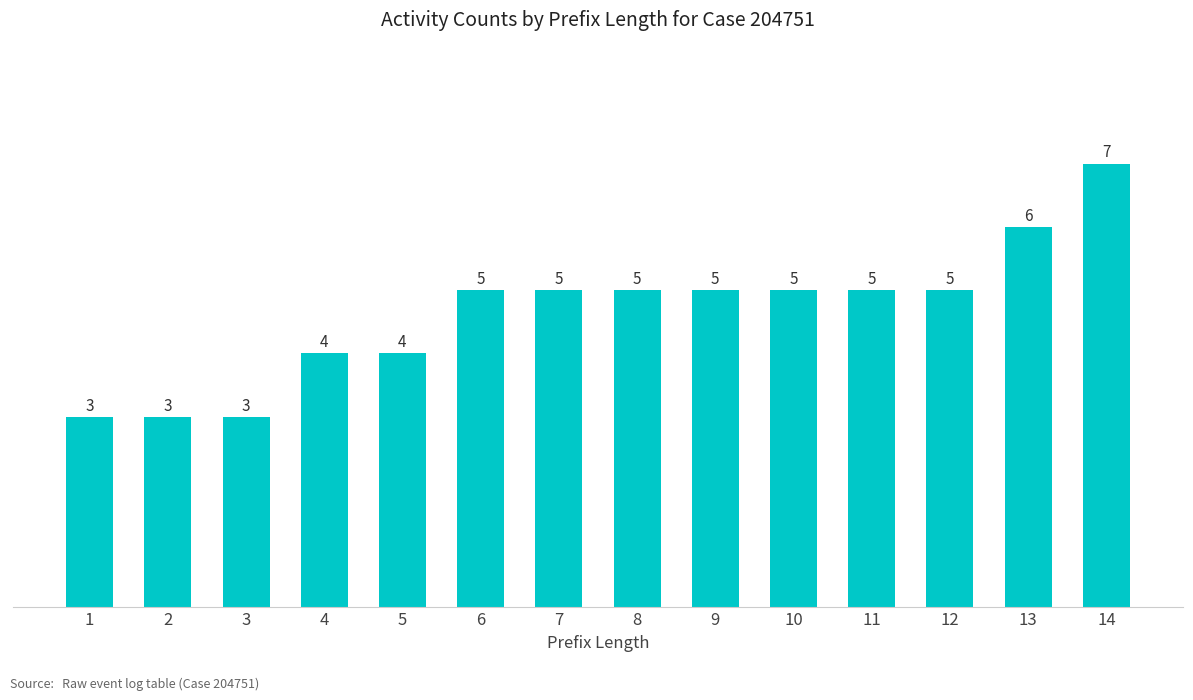

Which label corresponds to the largest value in the chart?

14